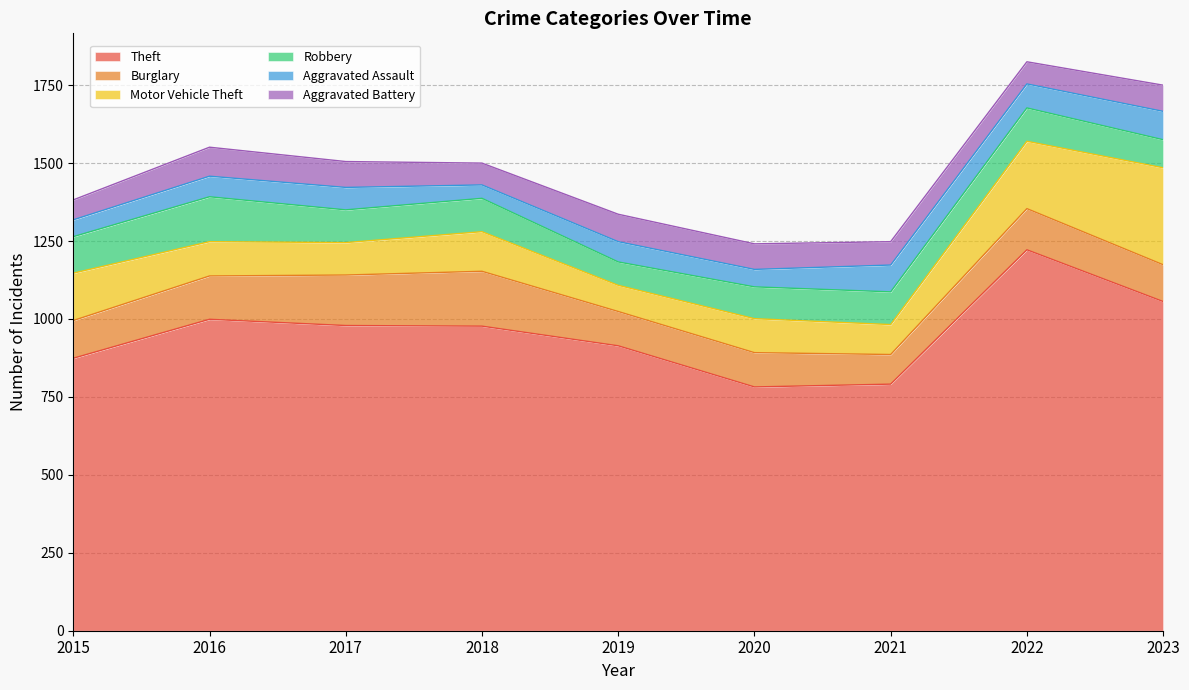

Which series has the largest total across all categories?

Theft